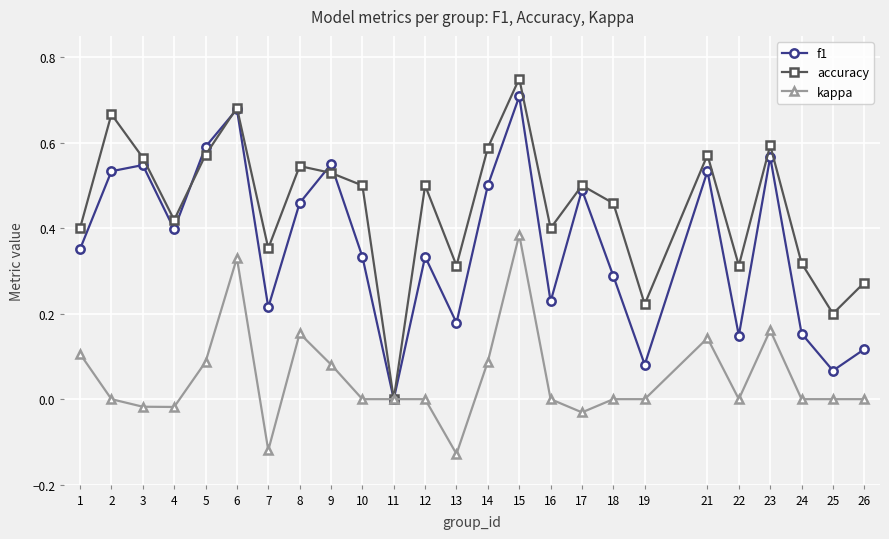

Which label corresponds to the largest value in the chart?

15